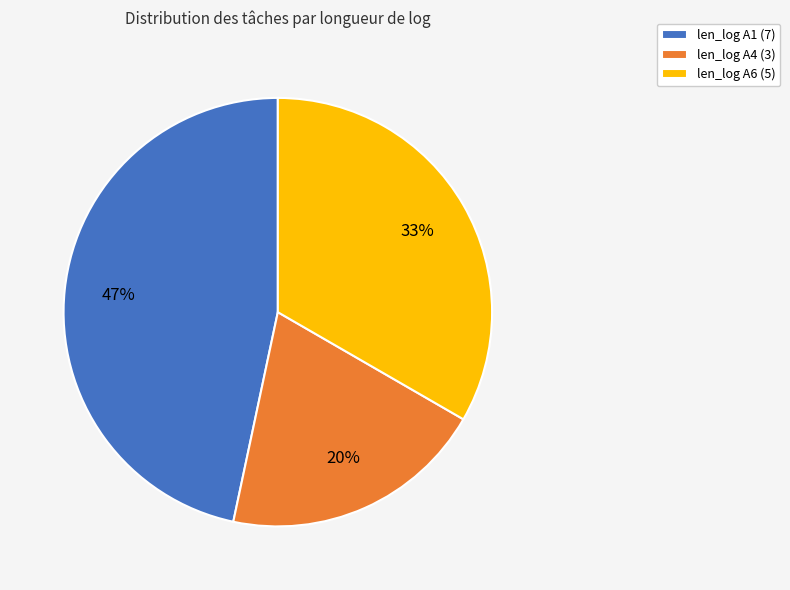

To the nearest percent, what is the average slice percentage?

33%